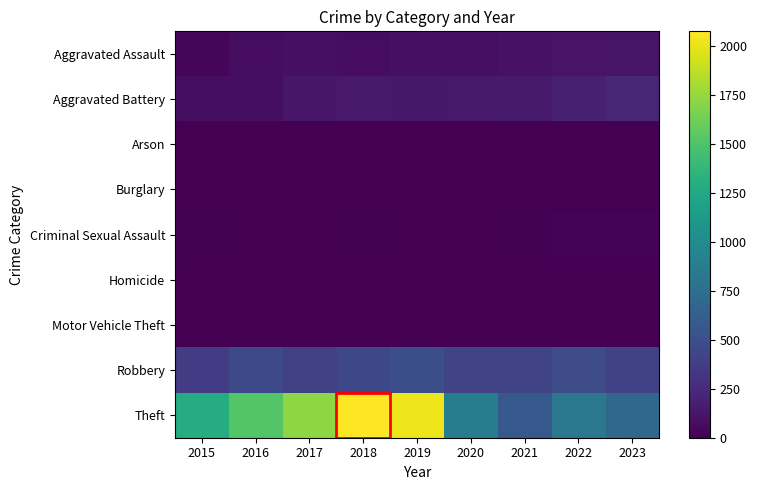

Reading left to right, what are all the values shown in this chart?

Aggravated Assault: 2015=39	2016=68	2017=88	2018=68	2019=86	2020=83	2021=102	2022=112	2023=114
Aggravated Battery: 2015=74	2016=74	2017=129	2018=138	2019=130	2020=138	2021=150	2022=185	2023=219
Arson: 2015=3	2016=0	2017=0	2018=1	2019=1	2020=1	2021=2	2022=3	2023=2
Burglary: 2015=0	2016=0	2017=2	2018=0	2019=1	2020=0	2021=1	2022=0	2023=0
Criminal Sexual Assault: 2015=11	2016=8	2017=7	2018=11	2019=7	2020=3	2021=11	2022=22	2023=20
Homicide: 2015=0	2016=1	2017=1	2018=1	2019=1	2020=2	2021=4	2022=5	2023=2
Motor Vehicle Theft: 2015=1	2016=4	2017=2	2018=1	2019=1	2020=2	2021=2	2022=2	2023=6
Robbery: 2015=361	2016=459	2017=392	2018=447	2019=498	2020=424	2021=429	2022=482	2023=401
Theft: 2015=1286	2016=1518	2017=1726	2018=2075	2019=2022	2020=871	2021=574	2022=819	2023=692